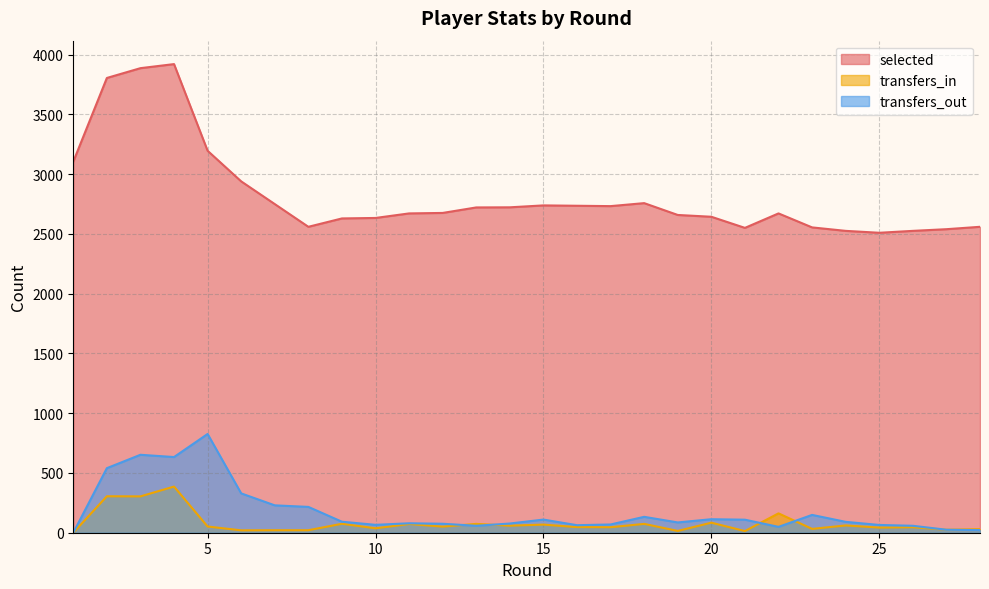

At which category is the sum across all series the highest?

4